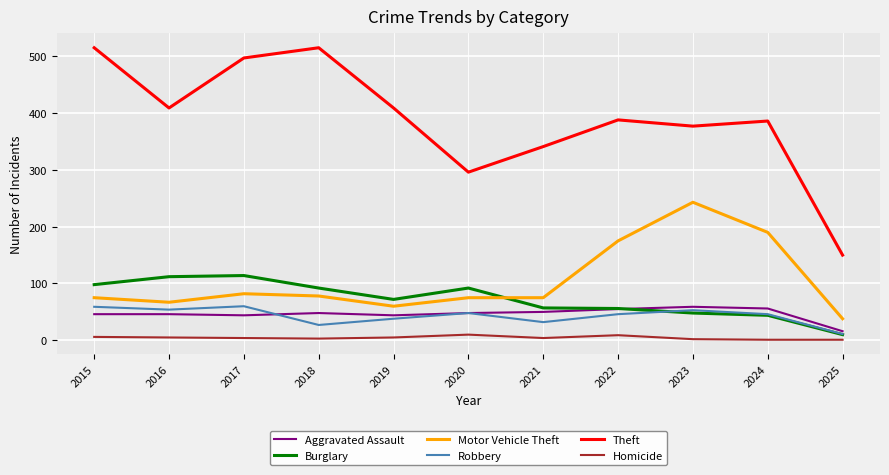

Where is Motor Vehicle Theft nearest to the value 140?

2022